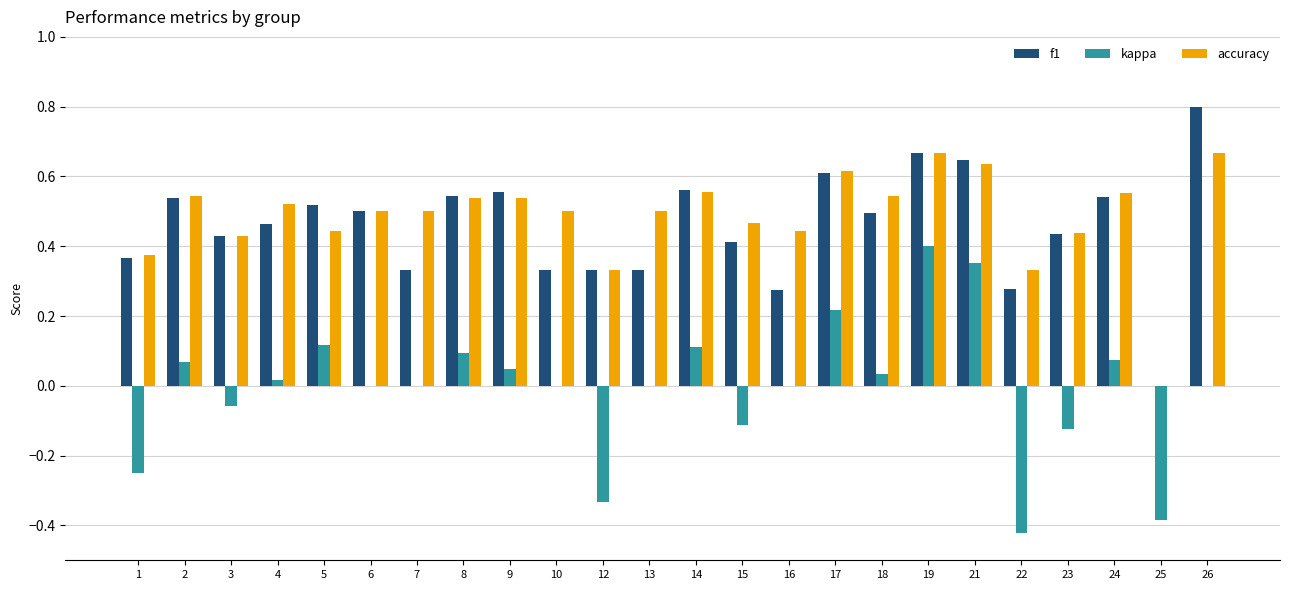

Which series has the largest total across all categories?

accuracy